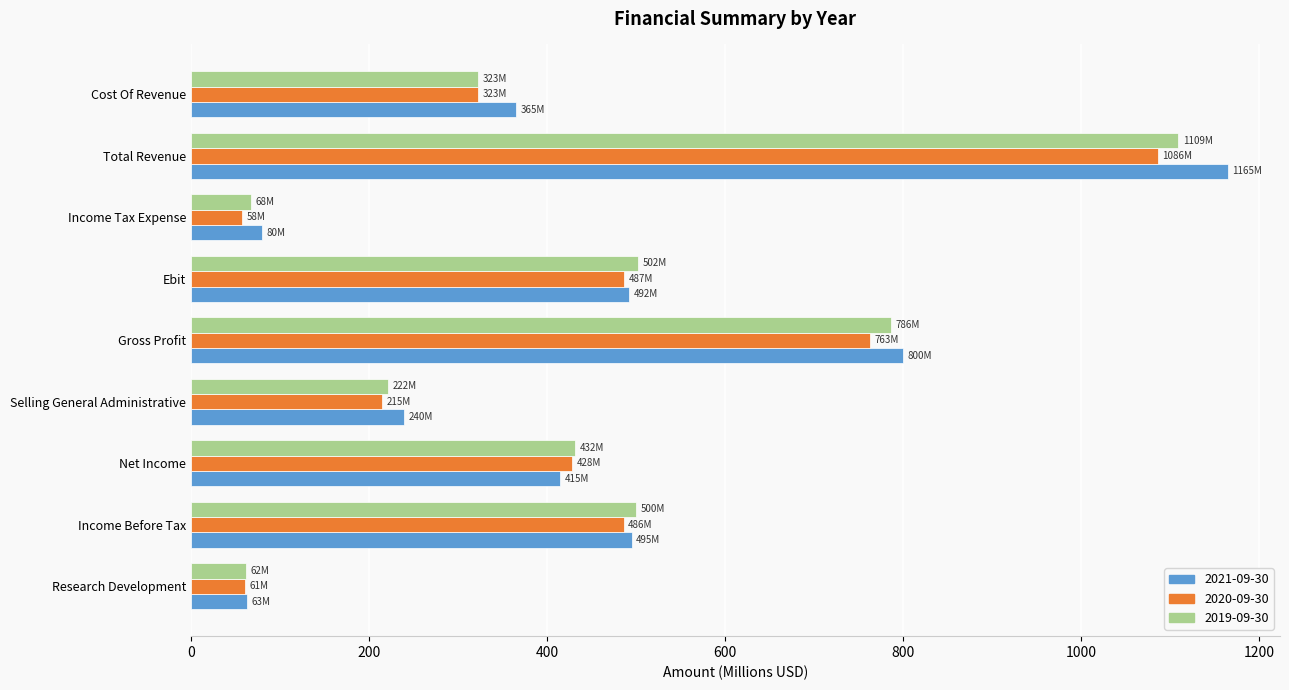

Which series has the largest range (max minus min)?

2021-09-30